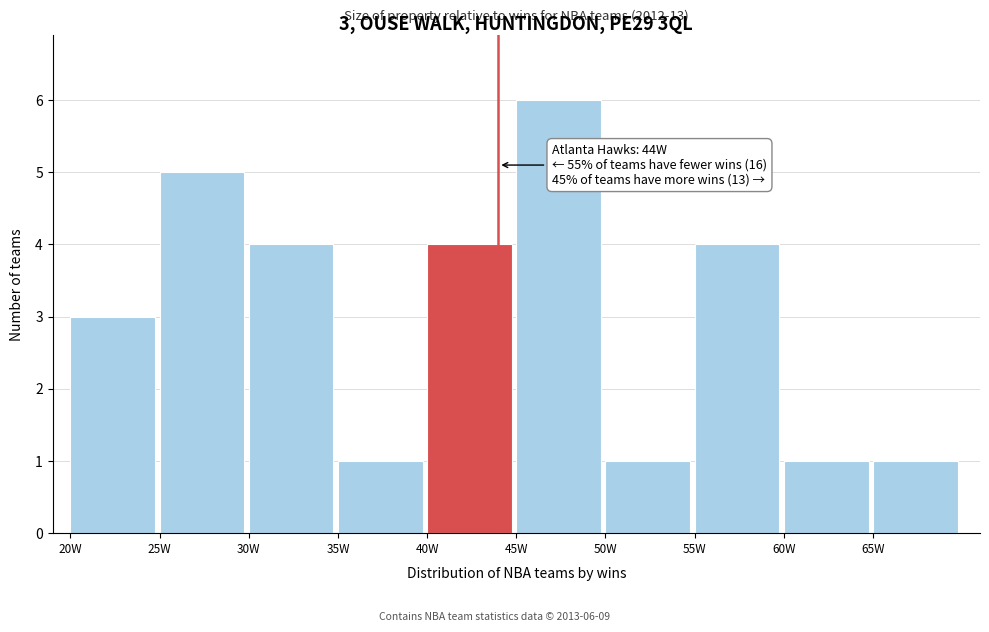

Which range on the x-axis has the tallest bar?

45 to 50